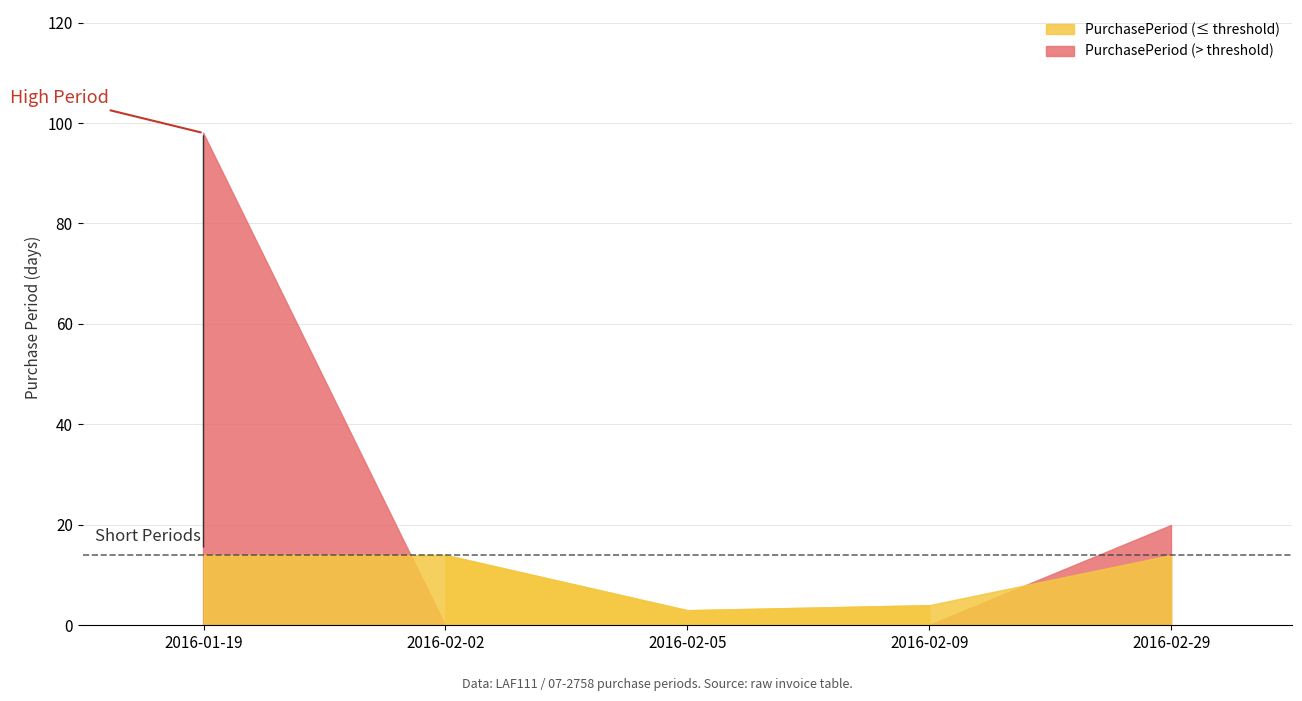

What is the change in value from 2016-01-19 to 2016-02-29?

-78